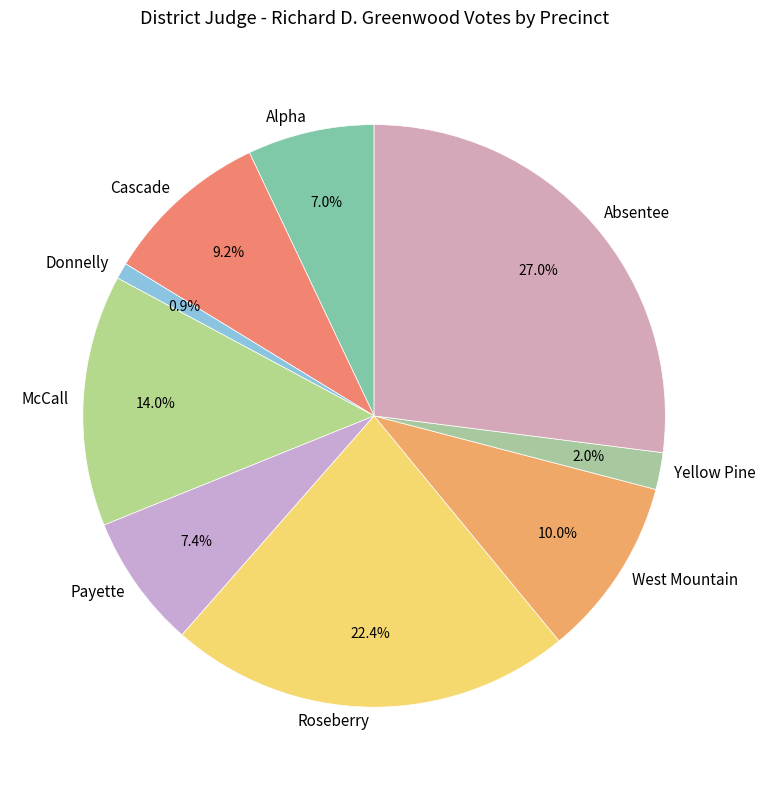

What percentage is NOT represented by Payette?

92.6%